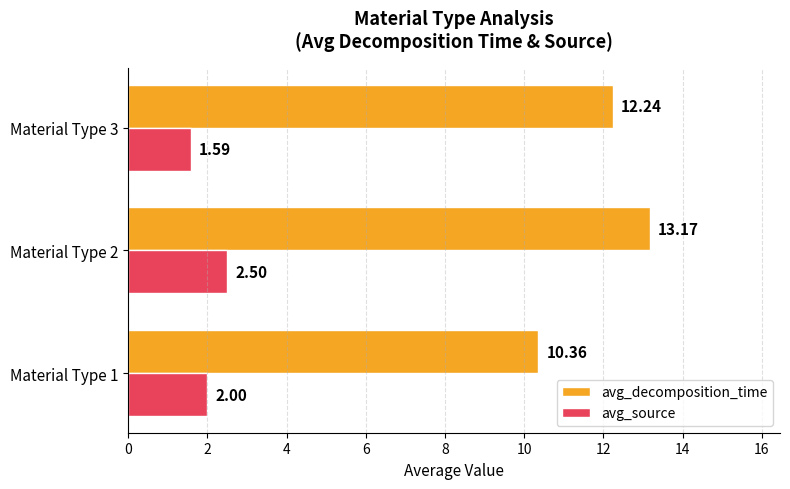

At which category is the sum across all series the highest?

Material Type 2